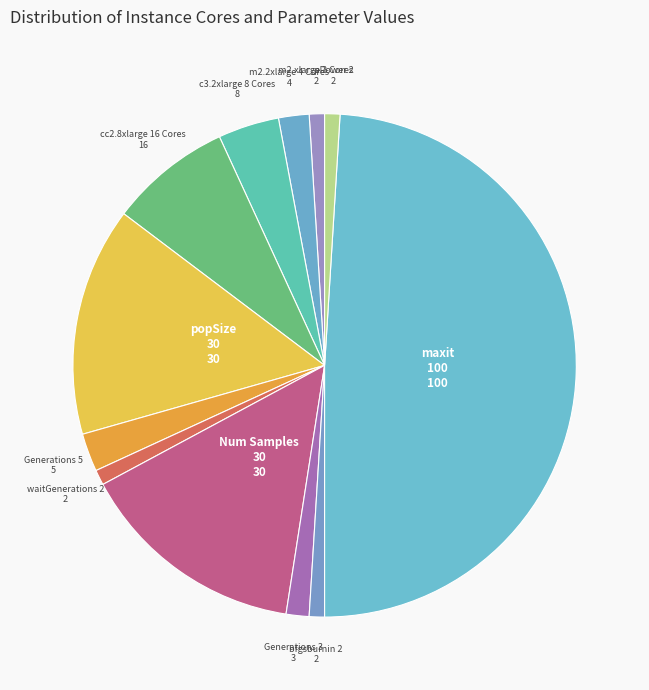

What is the largest slice in the pie chart?

maxit 100